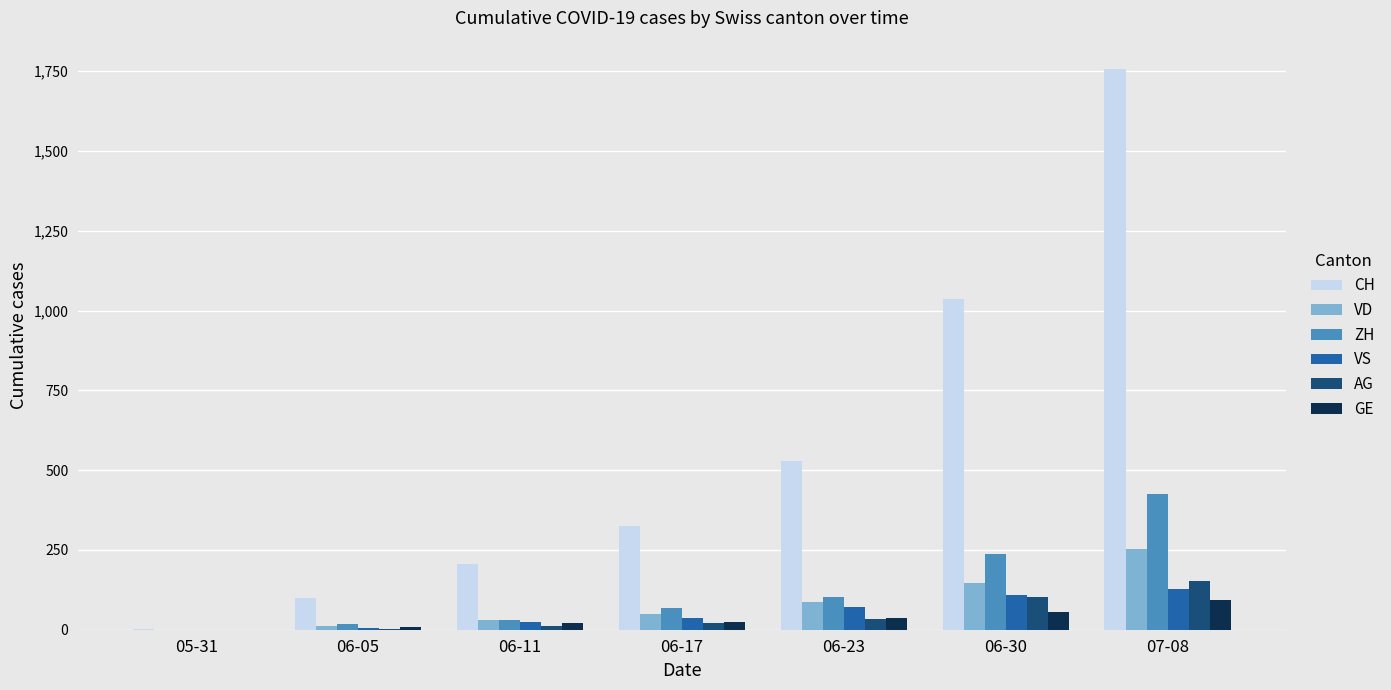

What is the sum of all AG values?

328